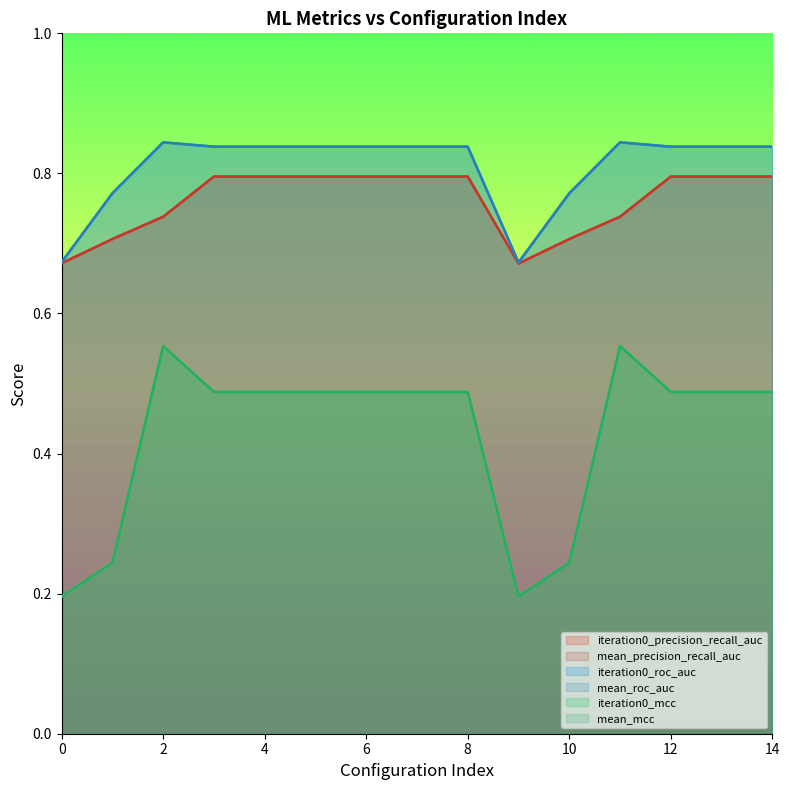

What are all the series names shown in the legend?

iteration0_precision_recall_auc, mean_precision_recall_auc, iteration0_roc_auc, mean_roc_auc, iteration0_mcc, mean_mcc